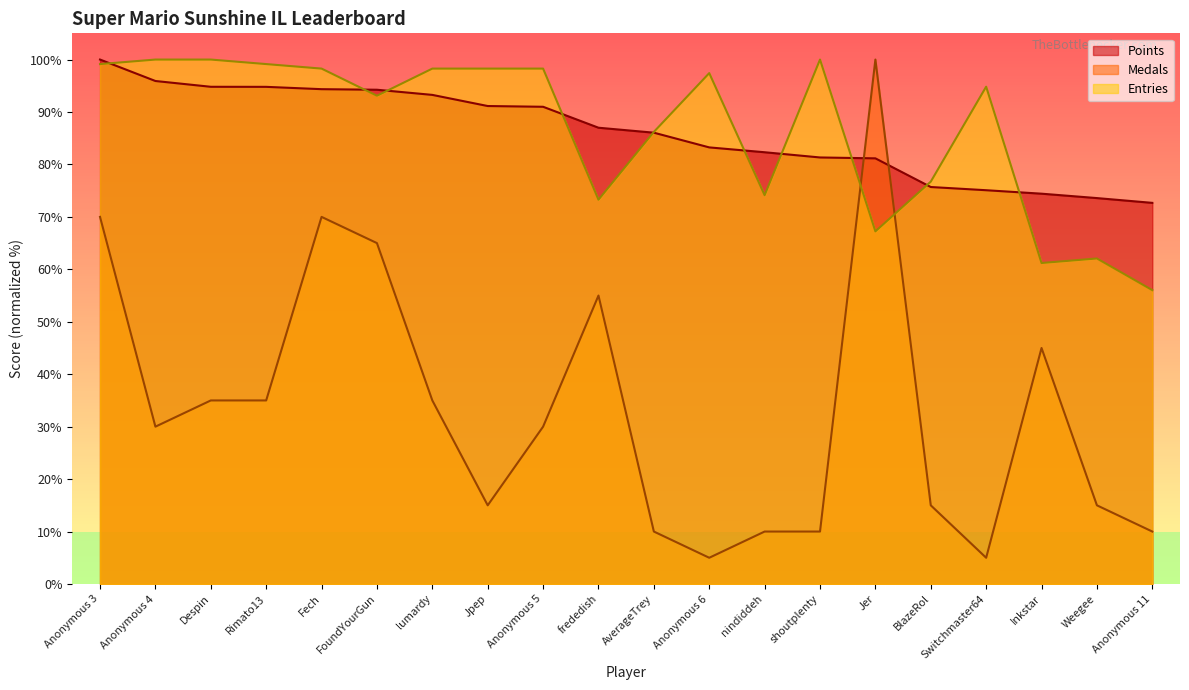

Is it true that Entries equals 58.9 at Switchmaster64?

False